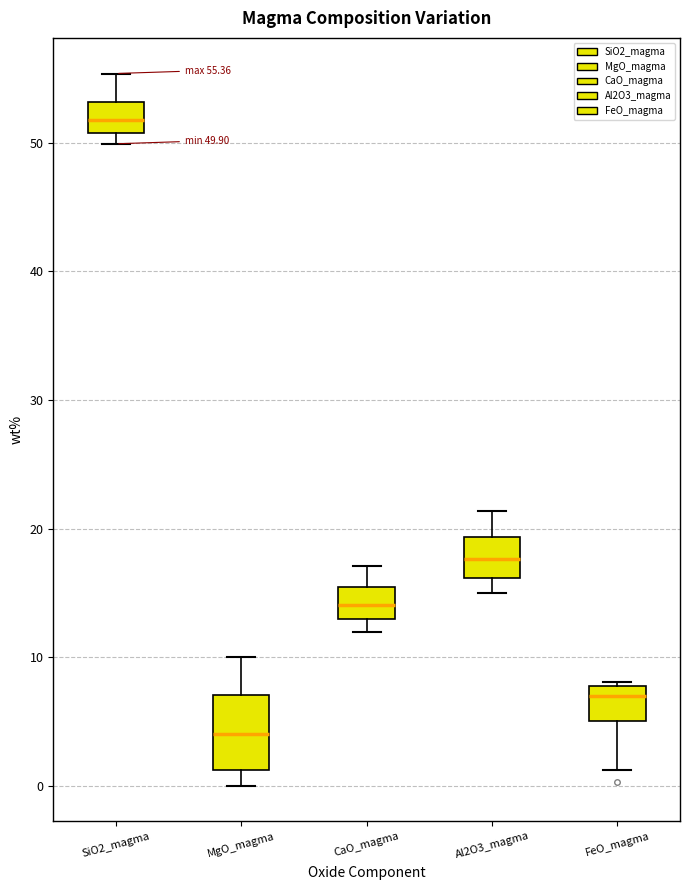

Which box's median line is the lowest?

MgO_magma